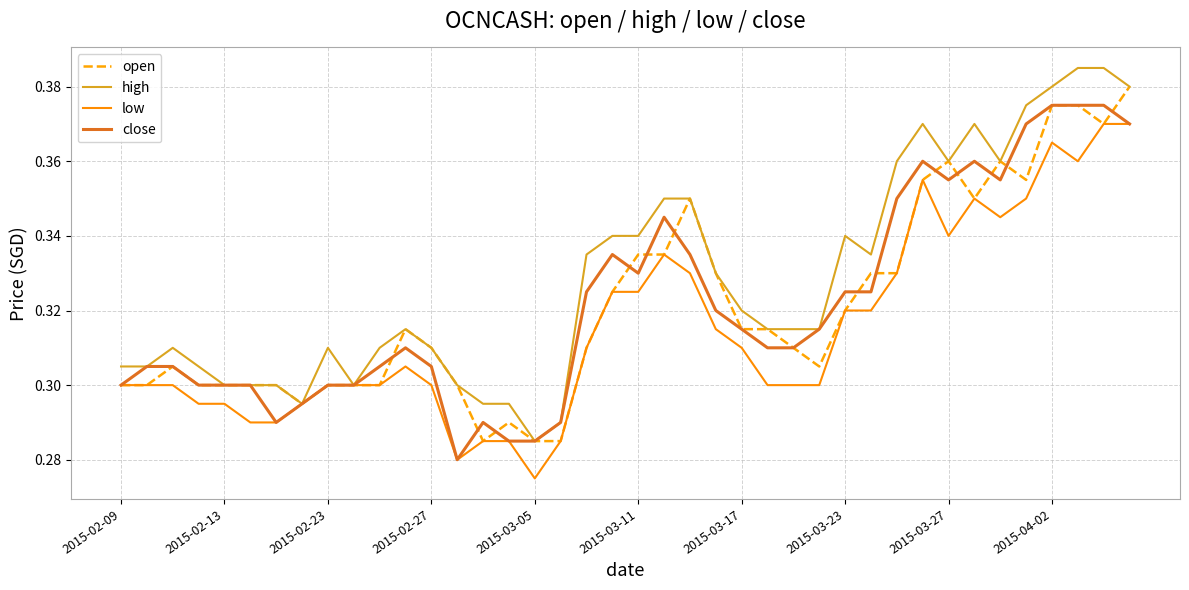

Which series has the largest total across all categories?

high